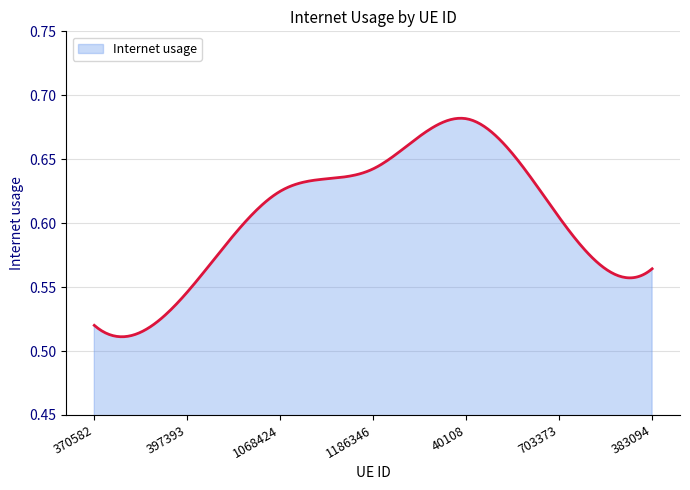

At which category does the chart reach its minimum across all series?

370582